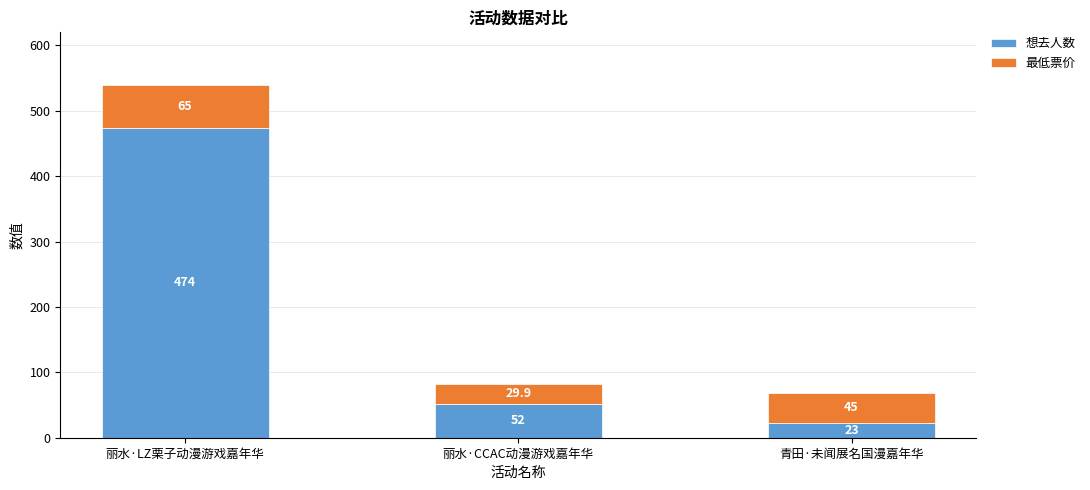

Reading left to right, transcribe the values for 想去人数.

474.0	52.0	23.0